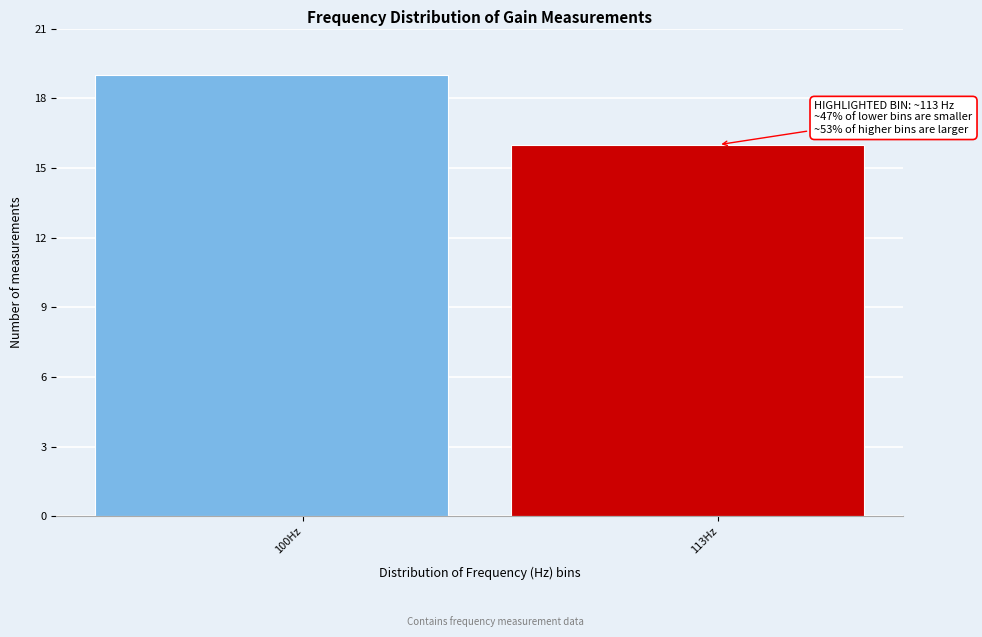

Reading left to right, transcribe all the data shown in this chart.

100Hz=19	113Hz=16